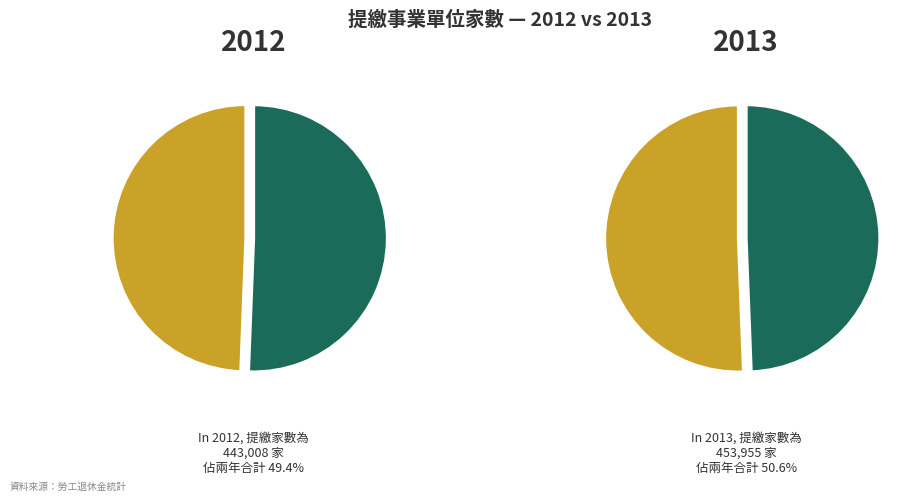

Is there any slice that represents more than half of the pie?

Yes